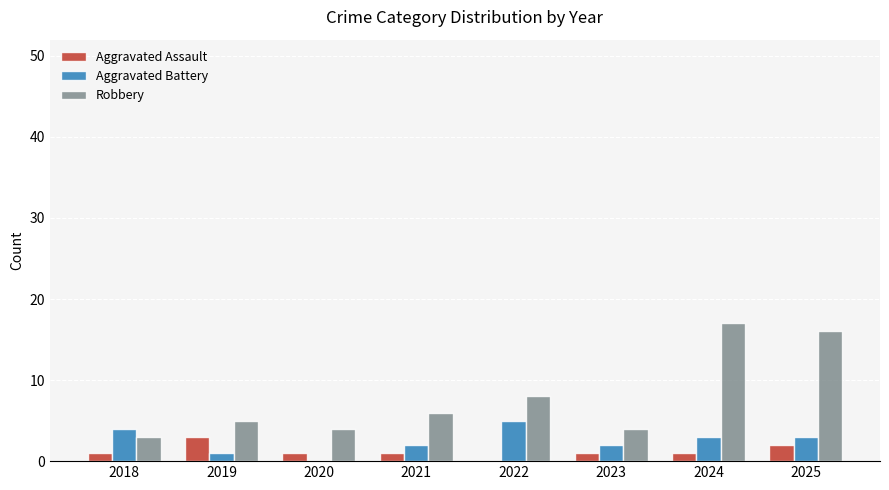

Between 2022 and 2025, which series saw the biggest shift?

Robbery